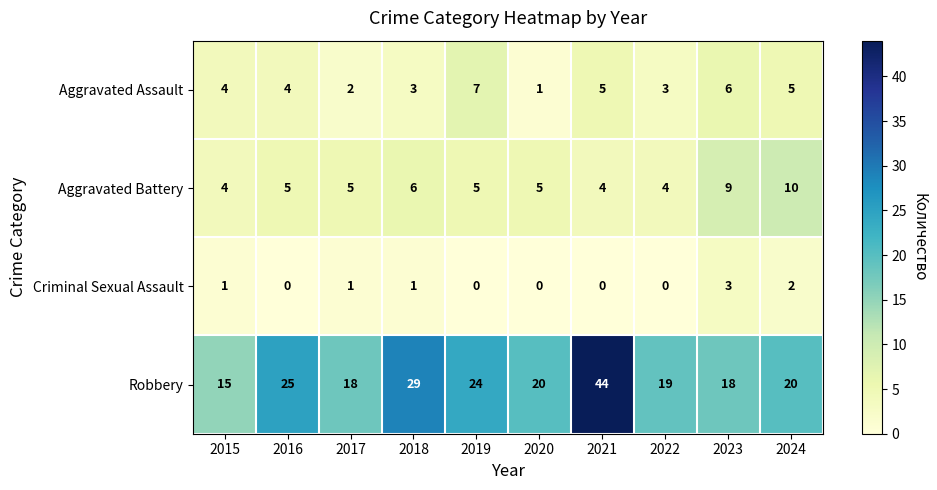

Rank the series by their maximum value, from highest to lowest.

Robbery, Aggravated Battery, Aggravated Assault, Criminal Sexual Assault